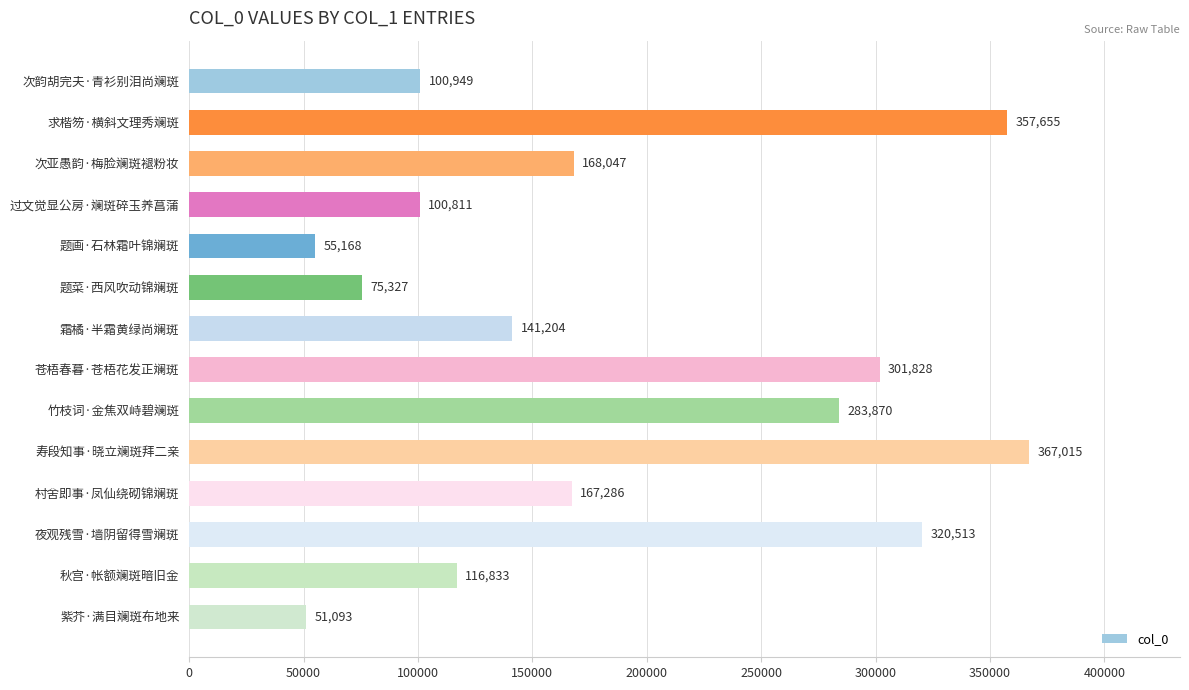

Rank the categories by value from highest to lowest.

寿段知事·晓立斓斑拜二亲, 求楷笏·横斜文理秀斓斑, 夜观残雪·墙阴留得雪斓斑, 苍梧春暮·苍梧花发正斓斑, 竹枝词·金焦双峙碧斓斑, 次亚愚韵·梅脸斓斑褪粉妆, 村舍即事·凤仙绕砌锦斓斑, 霜橘·半霜黄绿尚斓斑, 秋宫·帐额斓斑暗旧金, 次韵胡完夫·青衫别泪尚斓斑, 过文觉显公房·斓斑碎玉养菖蒲, 题菜·西风吹动锦斓斑, 题画·石林霜叶锦斓斑, 紫芥·满目斓斑布地来